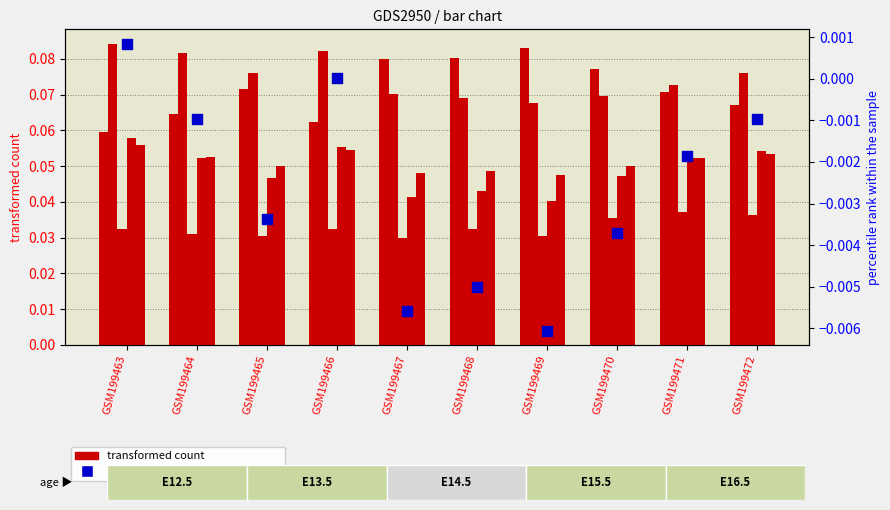

What is the total value across all series at GSM199467?

0.3